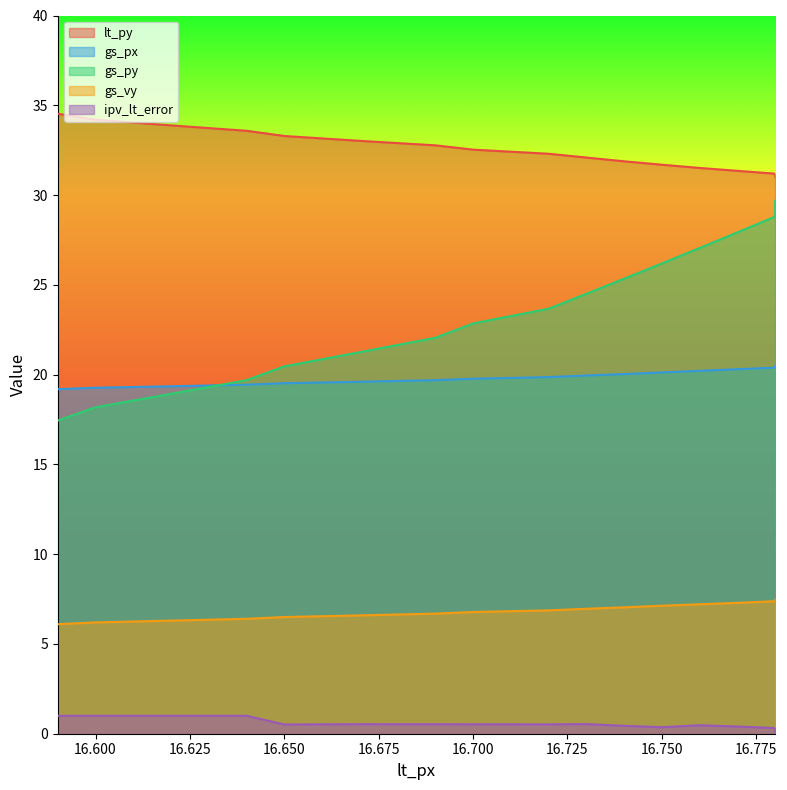

At which label does lt_py reach its peak?

16.59